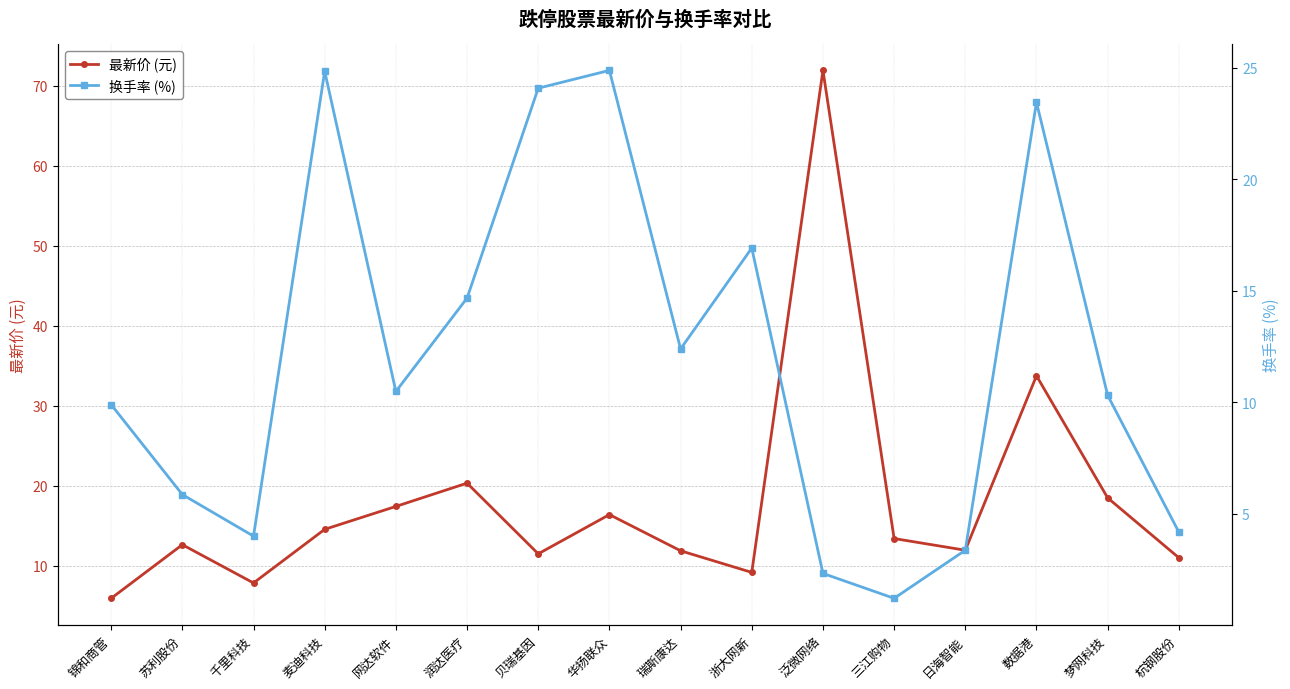

How many interior local valleys does the 最新价 (元) series have?

4